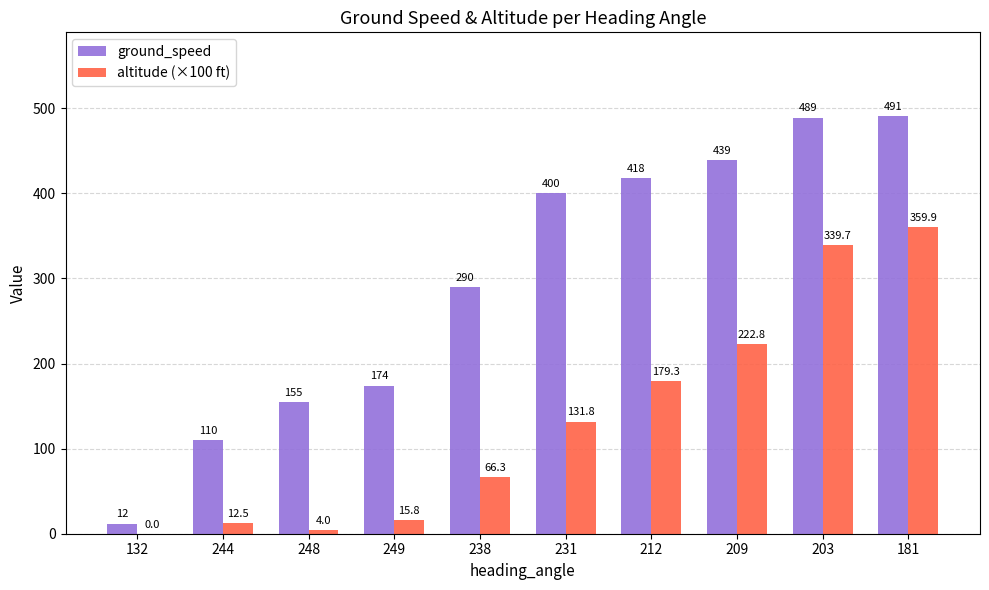

What is the sum of all ground_speed values?

2978.0